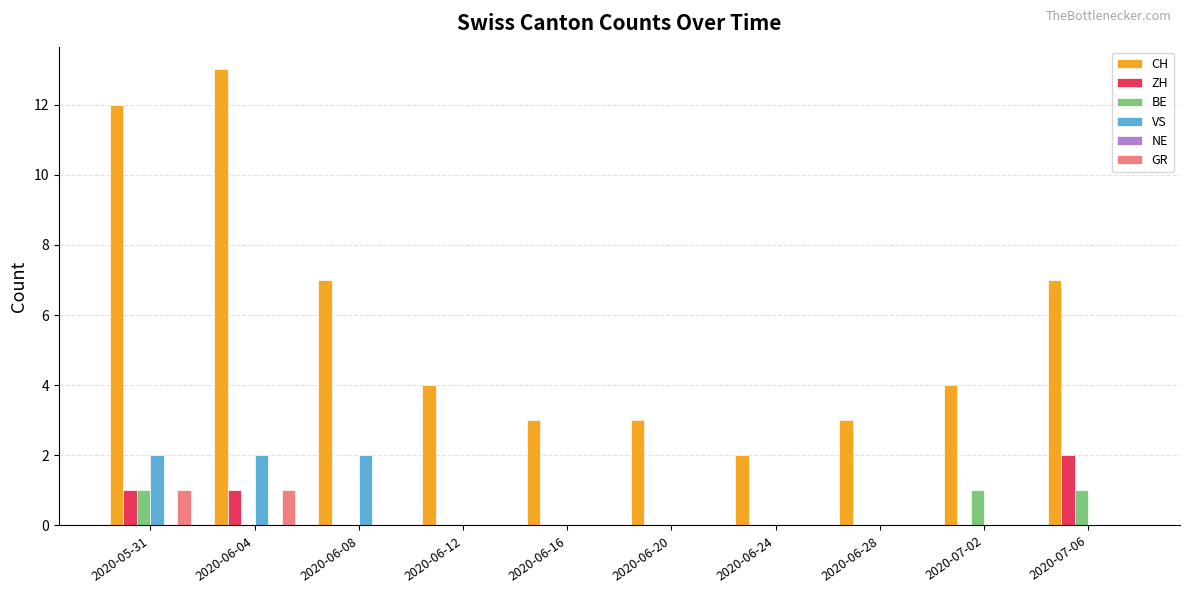

Does the chart contain stacked bars?

No